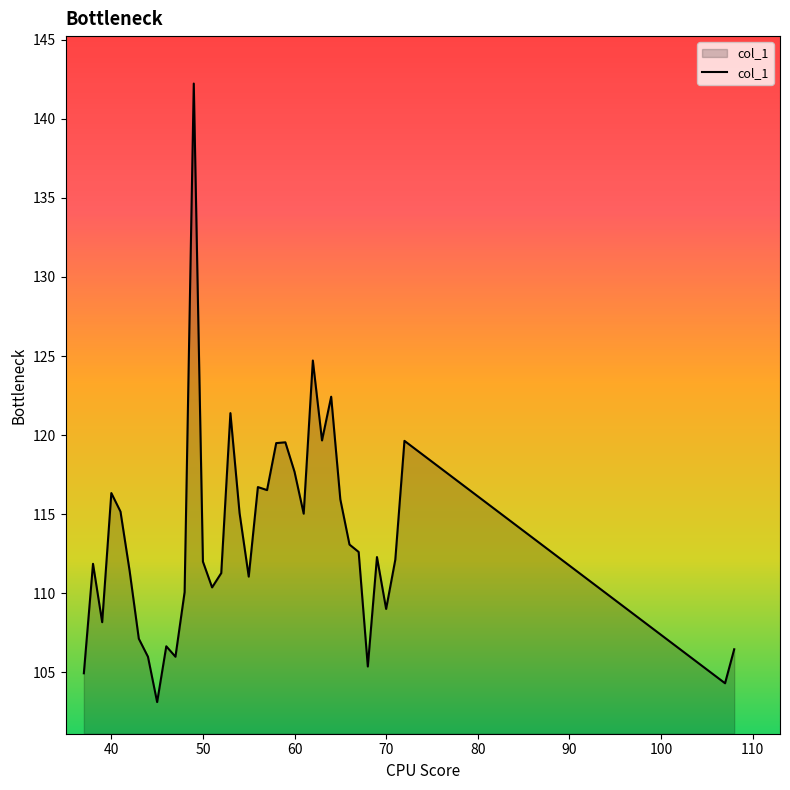

What is the greatest value displayed?

142.2